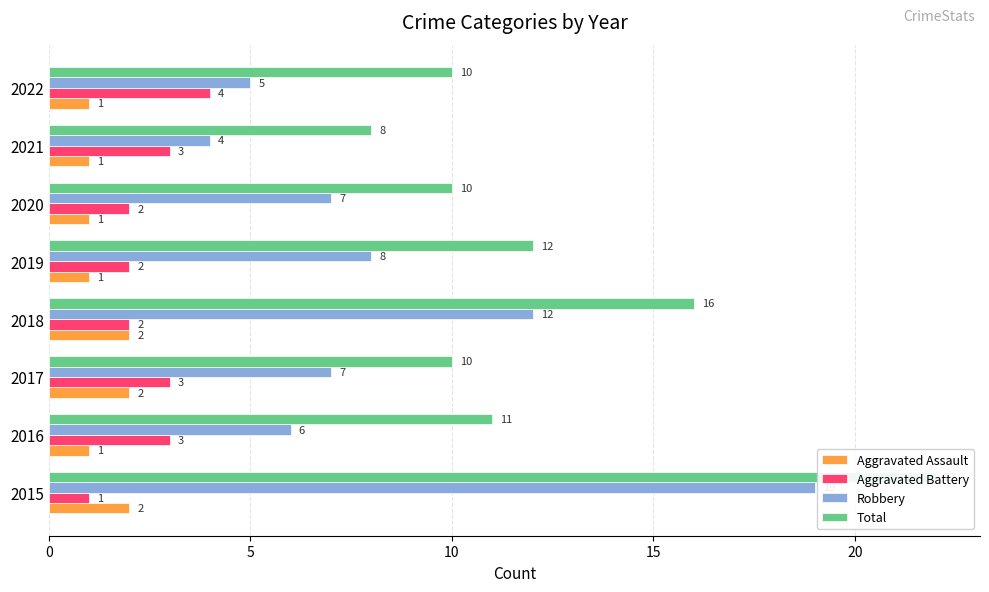

What is the minimum value shown in the chart?

1